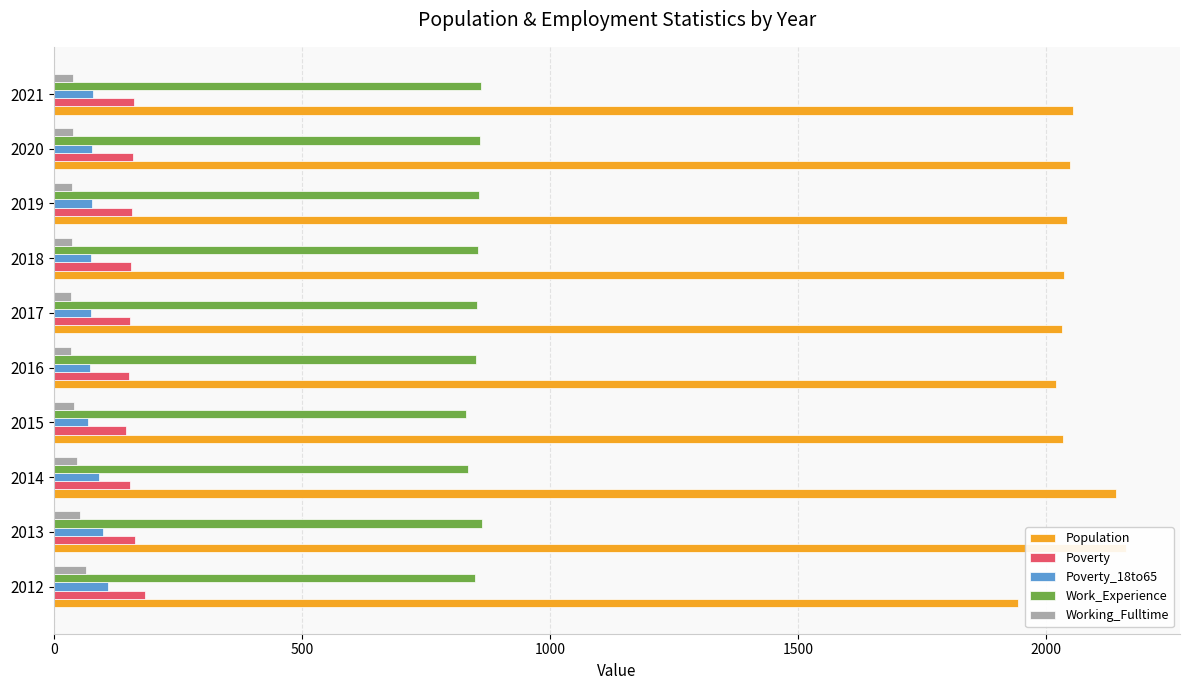

Is it true that Working_Fulltime equals 14 at 7?

False